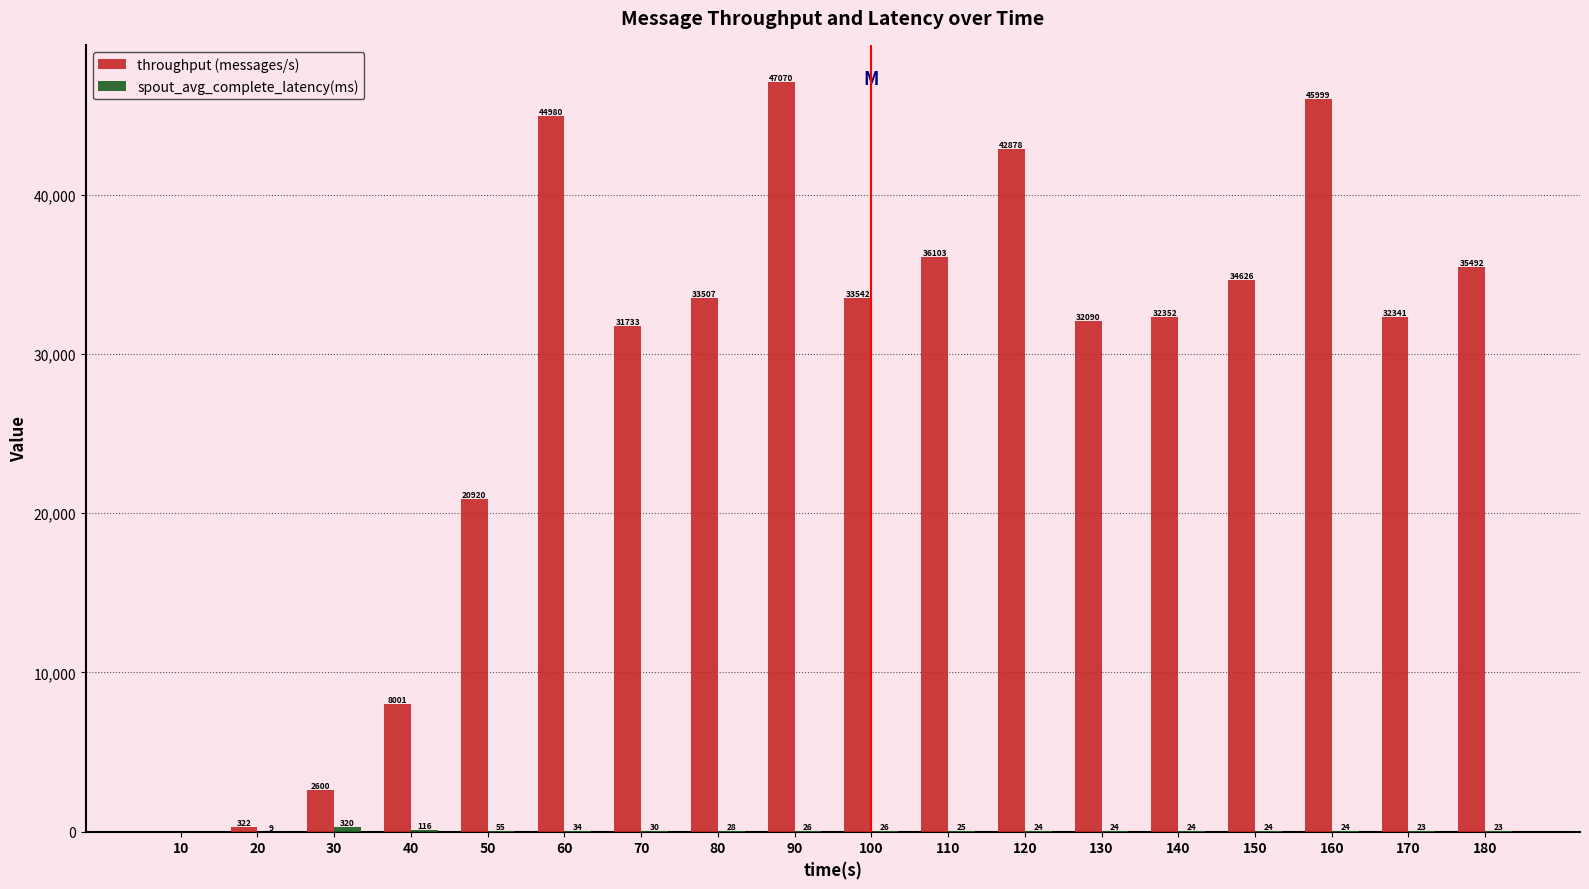

The value of throughput (messages/s) at 100 is 33542.0. True or false?

True